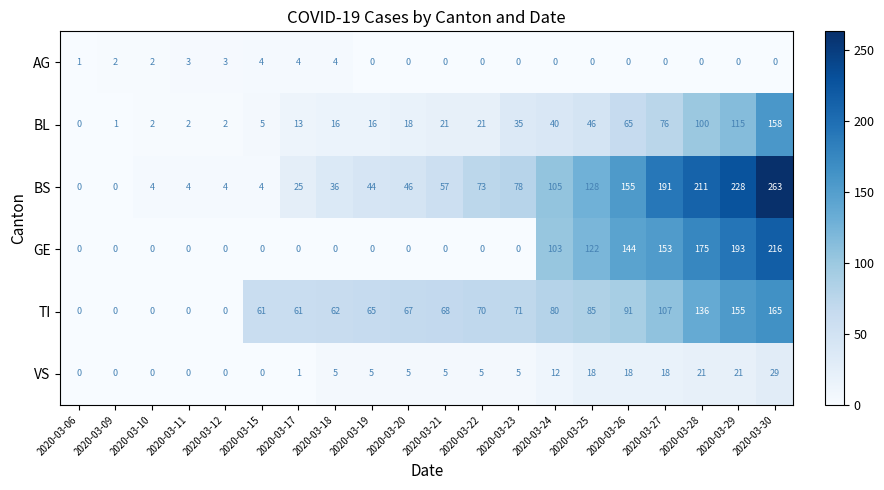

At which label is VS closest to 14?

2020-03-24